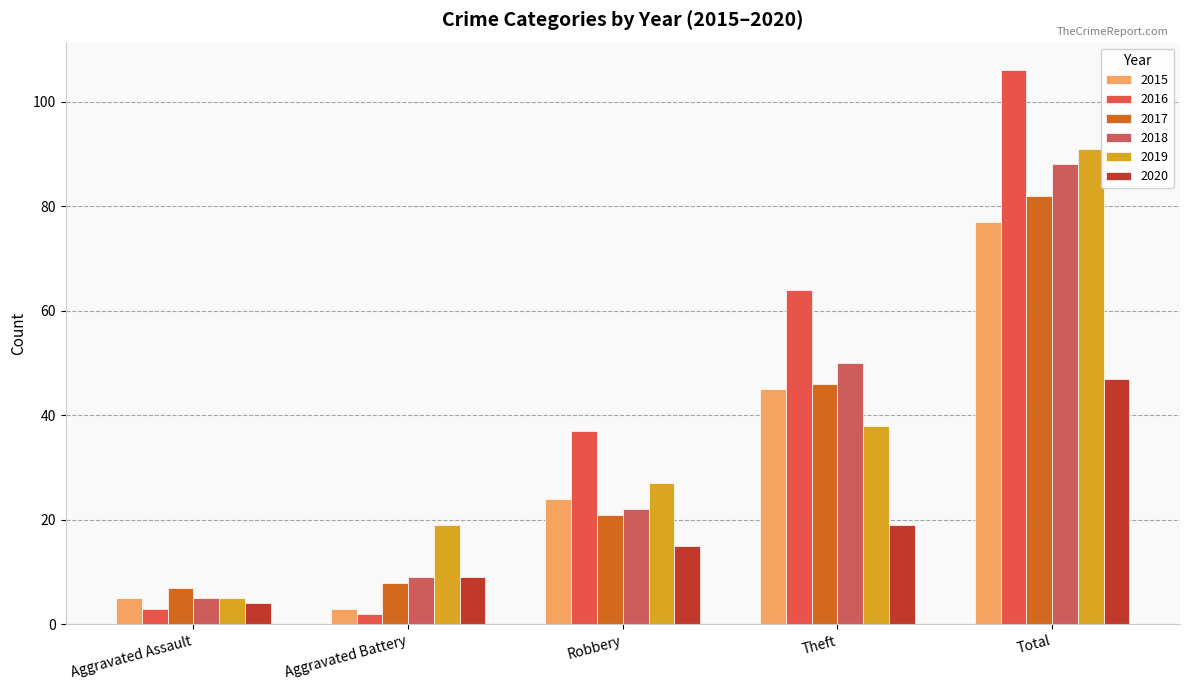

Which category has the lowest value across all series?

Aggravated Battery